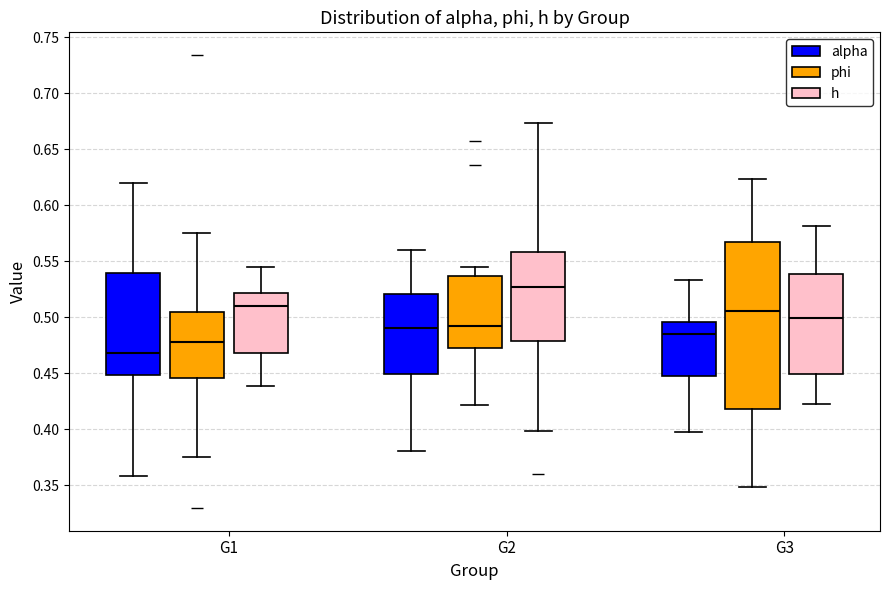

Reading left to right, transcribe this box plot: for each box, give where its median line is, the range the box spans, and where its two whiskers end, as read against the y-axis. The values are not printed on the chart, so give them approximately, as read against the axis.

G1 (alpha): median 0.470, box 0.450 to 0.540, whiskers 0.360 to 0.620
G1 (phi): median 0.480, box 0.445 to 0.505, whiskers 0.375 to 0.575
G1 (h): median 0.510, box 0.470 to 0.520, whiskers 0.440 to 0.545
G2 (alpha): median 0.490, box 0.450 to 0.520, whiskers 0.380 to 0.560
G2 (phi): median 0.490, box 0.470 to 0.535, whiskers 0.420 to 0.545
G2 (h): median 0.525, box 0.480 to 0.560, whiskers 0.400 to 0.675
G3 (alpha): median 0.485, box 0.450 to 0.495, whiskers 0.395 to 0.535
G3 (phi): median 0.505, box 0.420 to 0.565, whiskers 0.350 to 0.625
G3 (h): median 0.500, box 0.450 to 0.540, whiskers 0.420 to 0.580